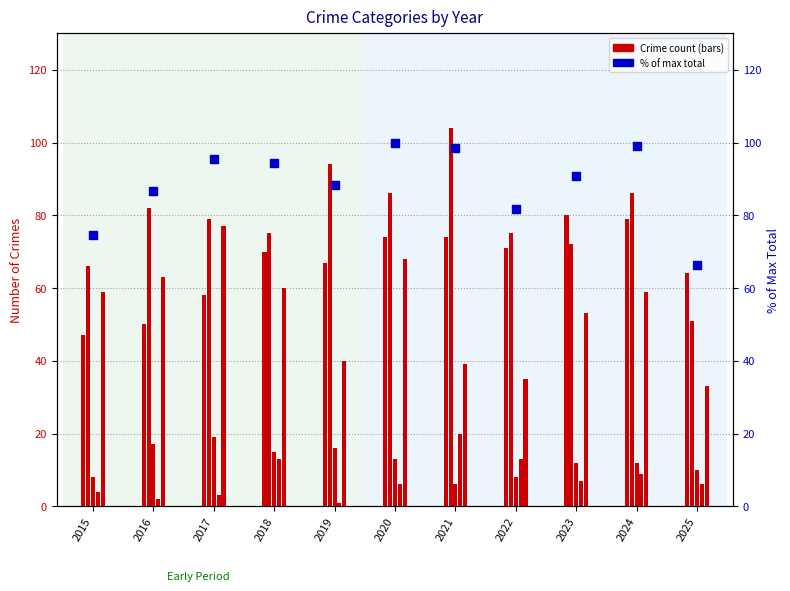

Which series reaches the minimum Y coordinate?

Homicide